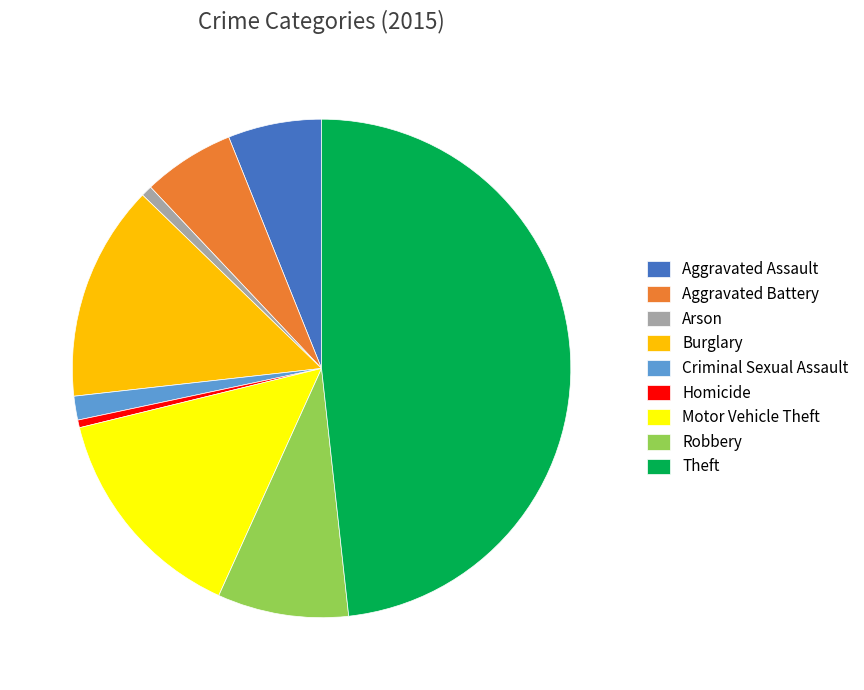

Which has a higher value, Aggravated Battery or Burglary?

Burglary